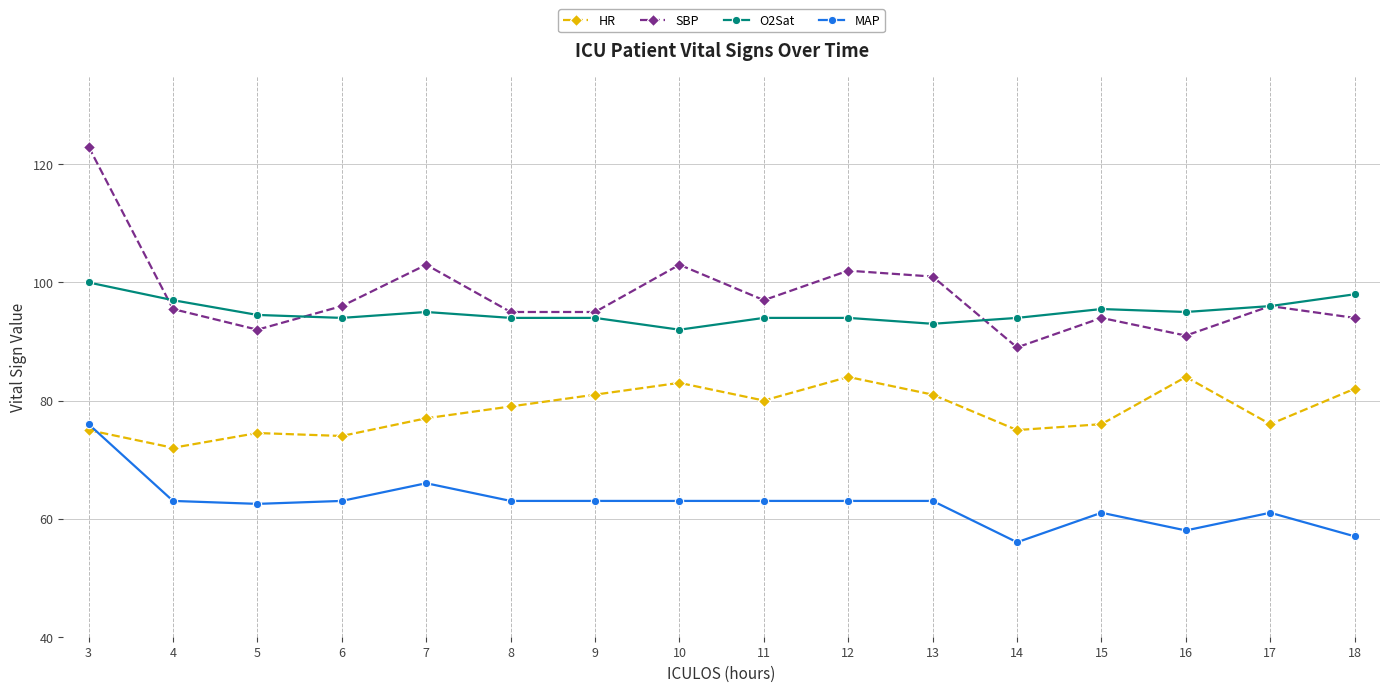

What is the average value of the O2Sat series?

95.0